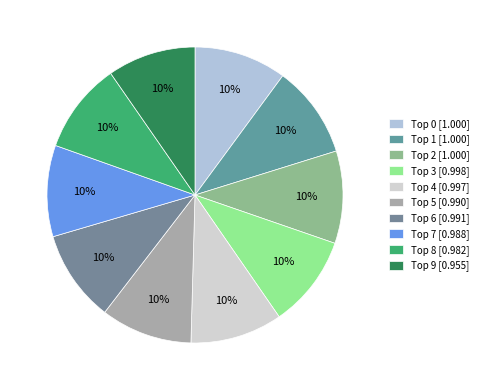

To the nearest percent, what is the average slice percentage?

10%